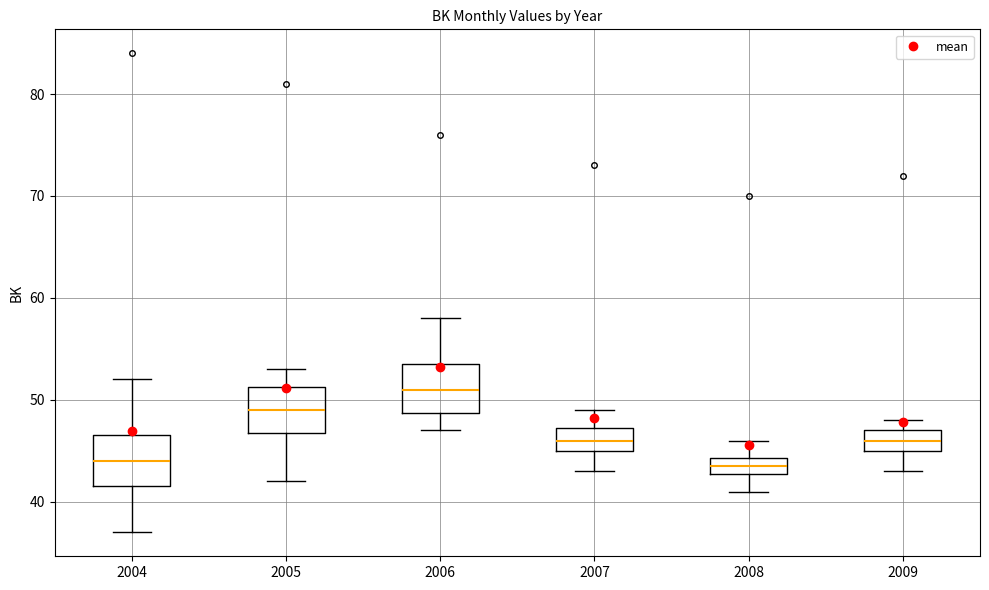

Reading left to right, read every box against the y-axis: the position of its median line, the range the box covers, and the ends of its whiskers. The values are not printed on the chart, so give them approximately, as read against the axis.

2004: median 44, box 42 to 47, whiskers 37 to 52
2005: median 49, box 47 to 51, whiskers 42 to 53
2006: median 51, box 49 to 54, whiskers 47 to 58
2007: median 46, box 45 to 47, whiskers 43 to 49
2008: median 44 (inside the box), box 43 to 44, whiskers 41 to 46
2009: median 46, box 45 to 47, whiskers 43 to 48